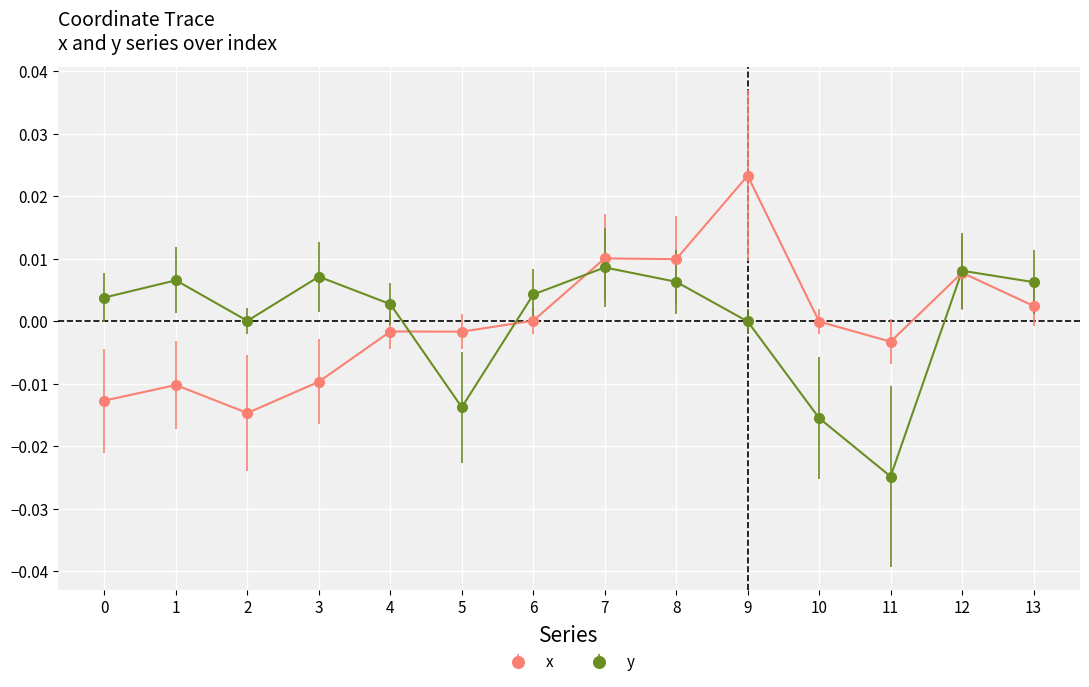

Rank the series at 13 from highest to lowest value.

y, x